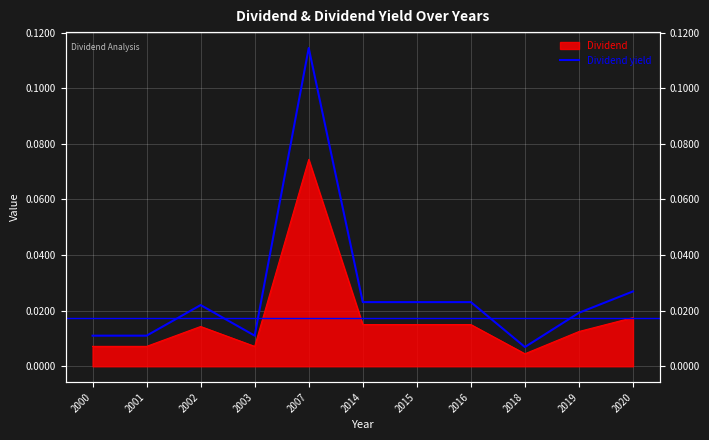

Which label corresponds to the smallest value in the chart?

2018